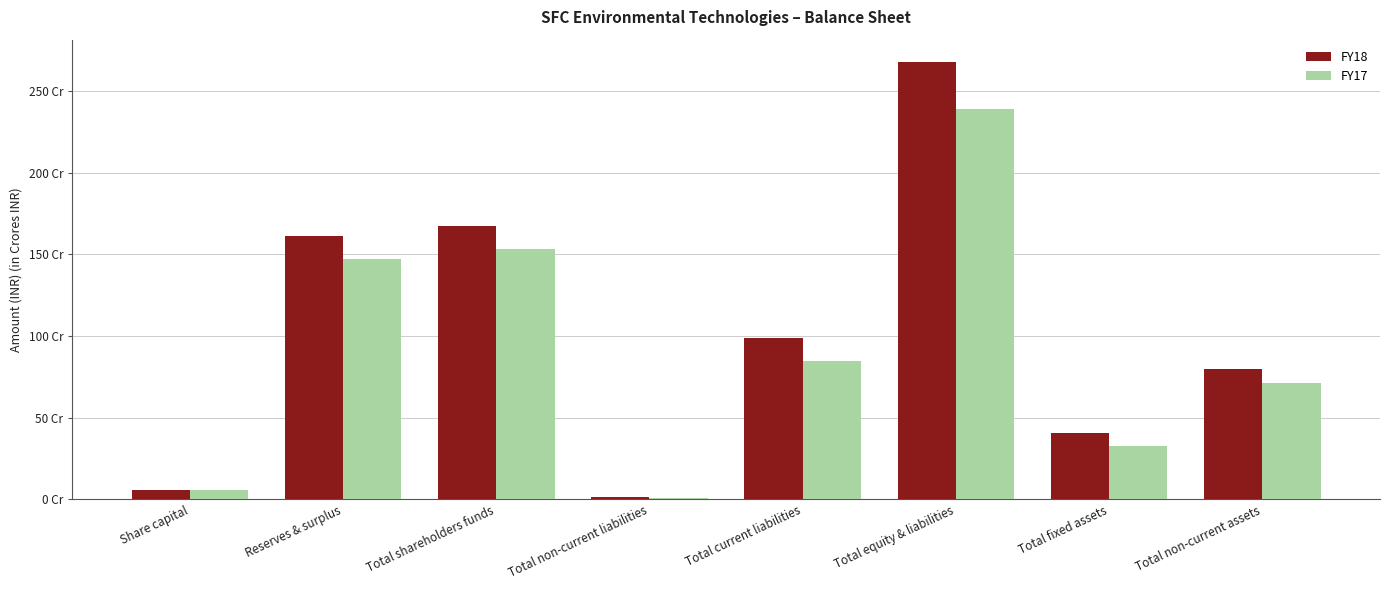

Rank the series at Total non-current assets from lowest to highest value.

FY17, FY18